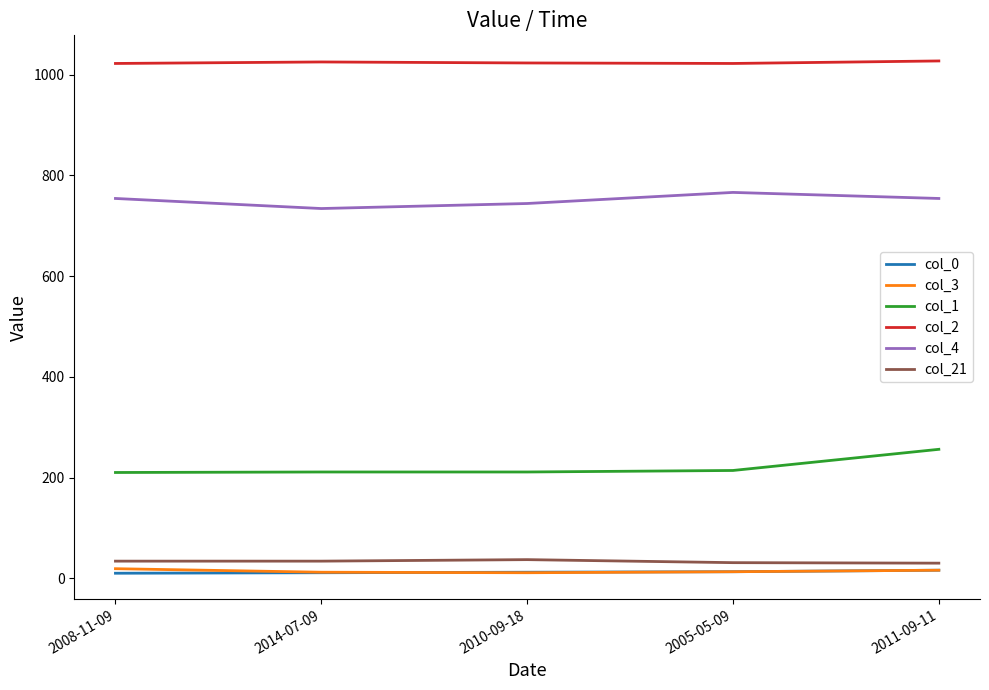

True or false: col_3 and col_4 intersect in this chart.

False